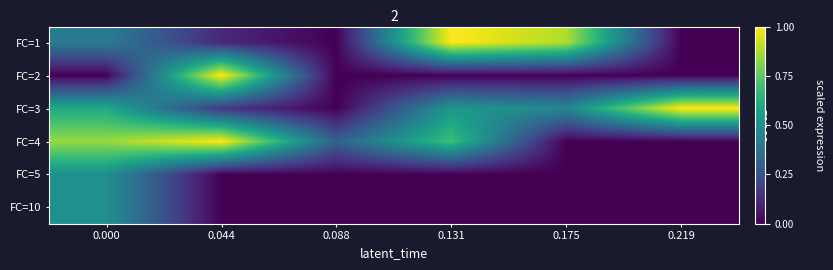

How many series are shown in this chart?

6